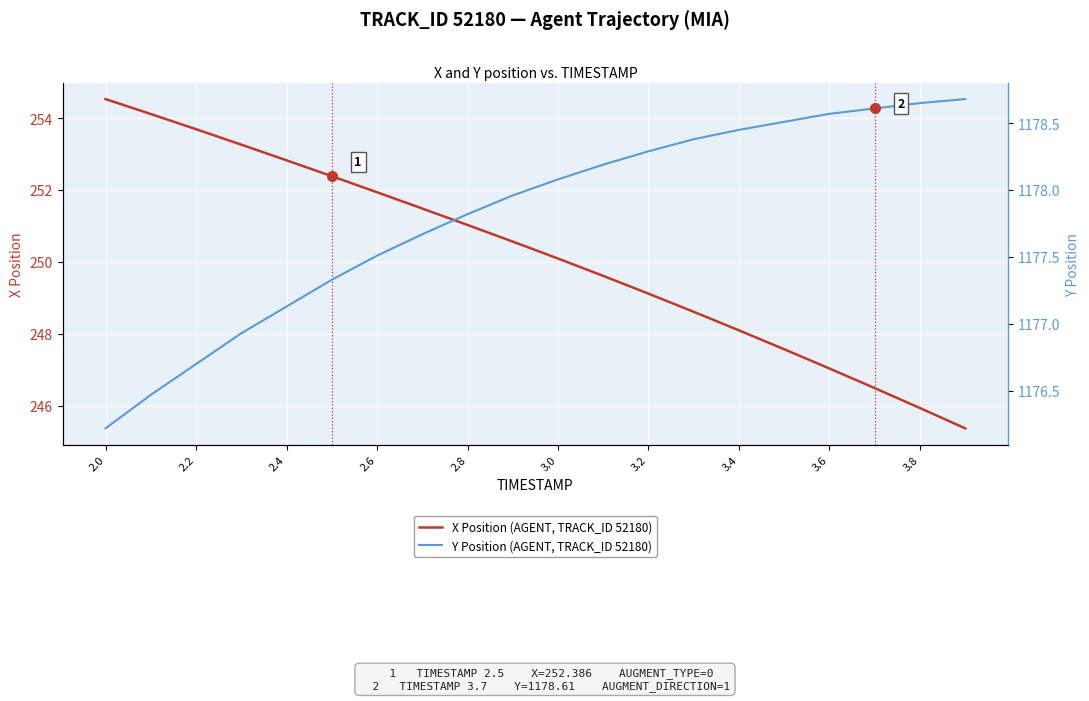

What is the highest value of the X Position (AGENT, TRACK_ID 52180) series?

254.5